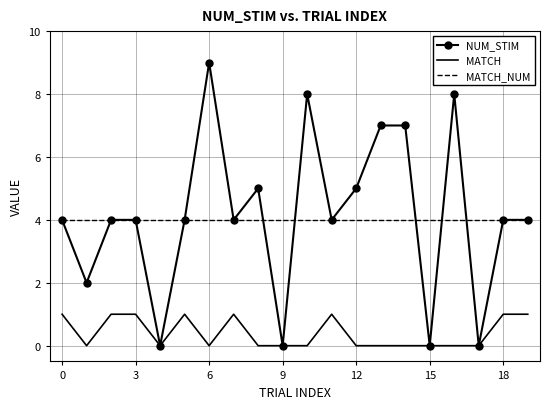

List the series in order of their peak value, highest first.

NUM_STIM, MATCH_NUM, MATCH